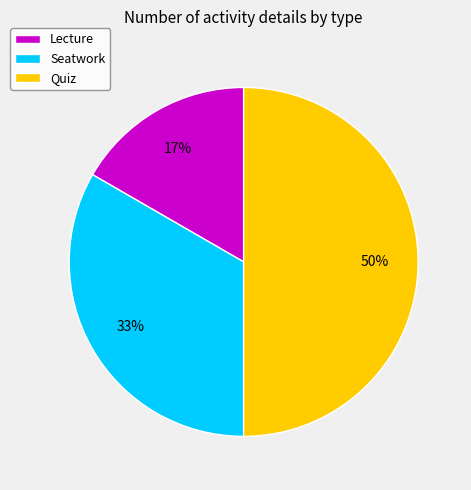

Which category has the smallest portion of the pie?

Lecture